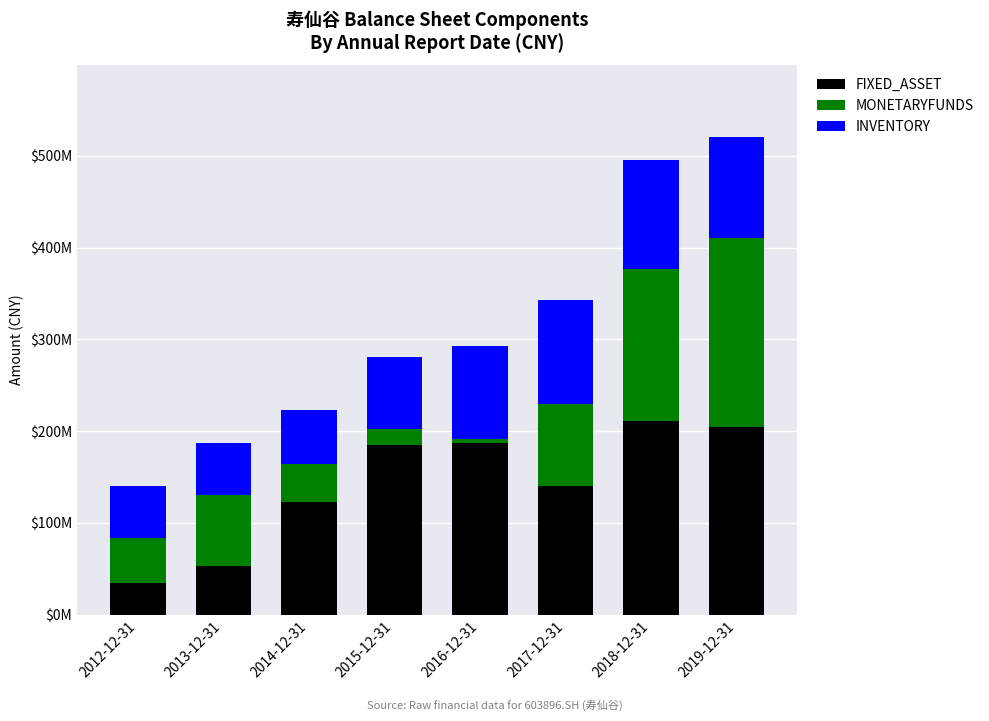

Does the chart contain any negative values?

No